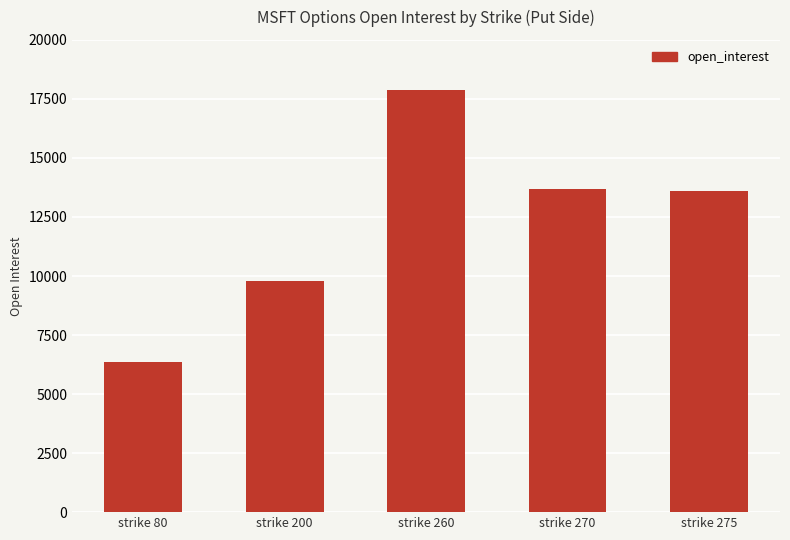

What is the ratio of the value at strike 270 to the value at strike 260?

0.8